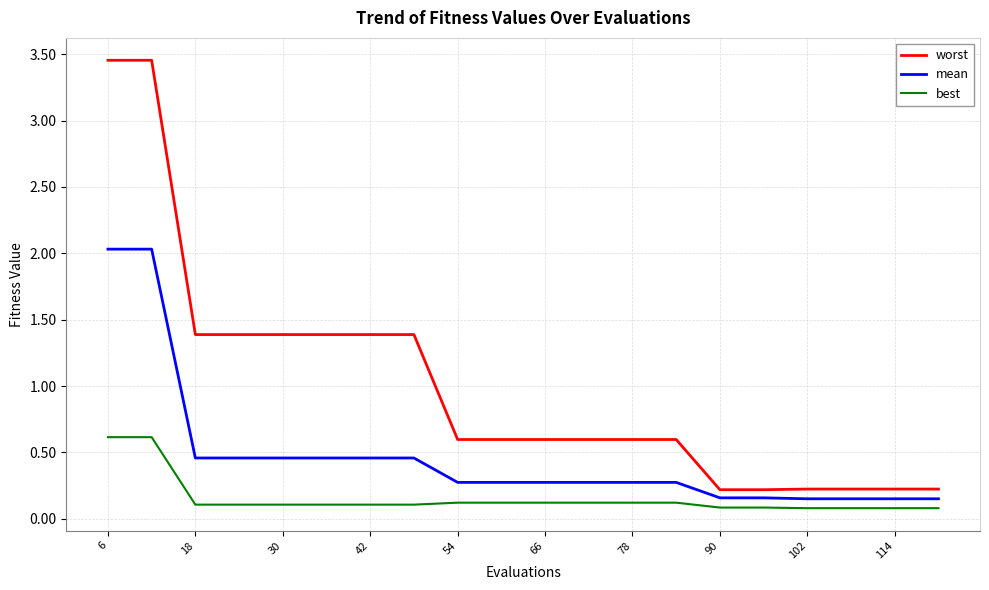

Which series has the largest total across all categories?

worst